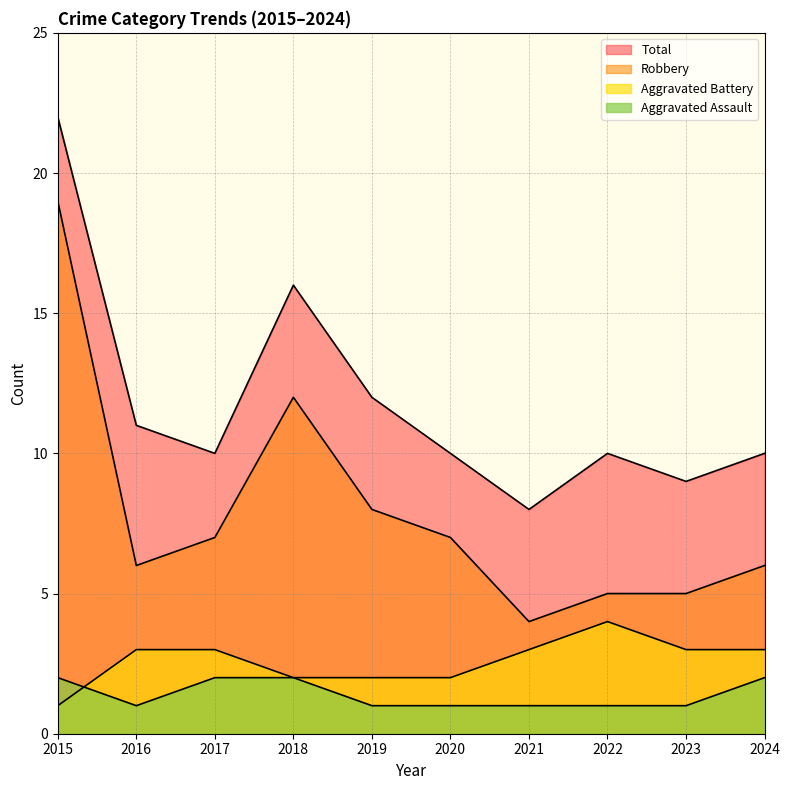

Where is the first local maximum for Aggravated Battery?

2022